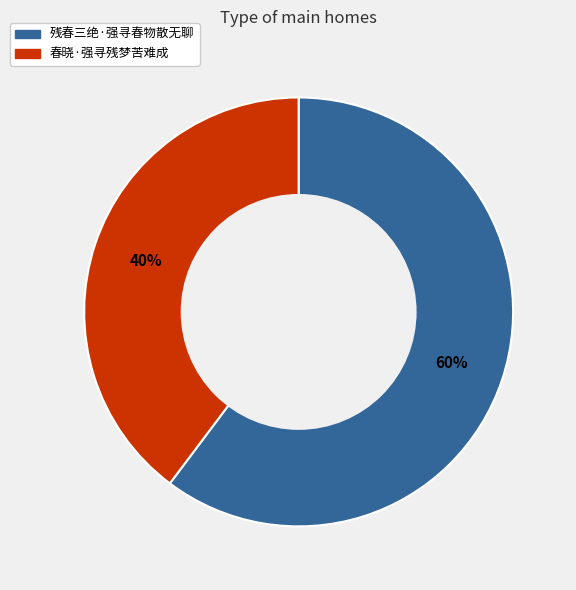

Rank the categories by value from lowest to highest.

春晓·强寻残梦苦难成, 残春三绝·强寻春物散无聊